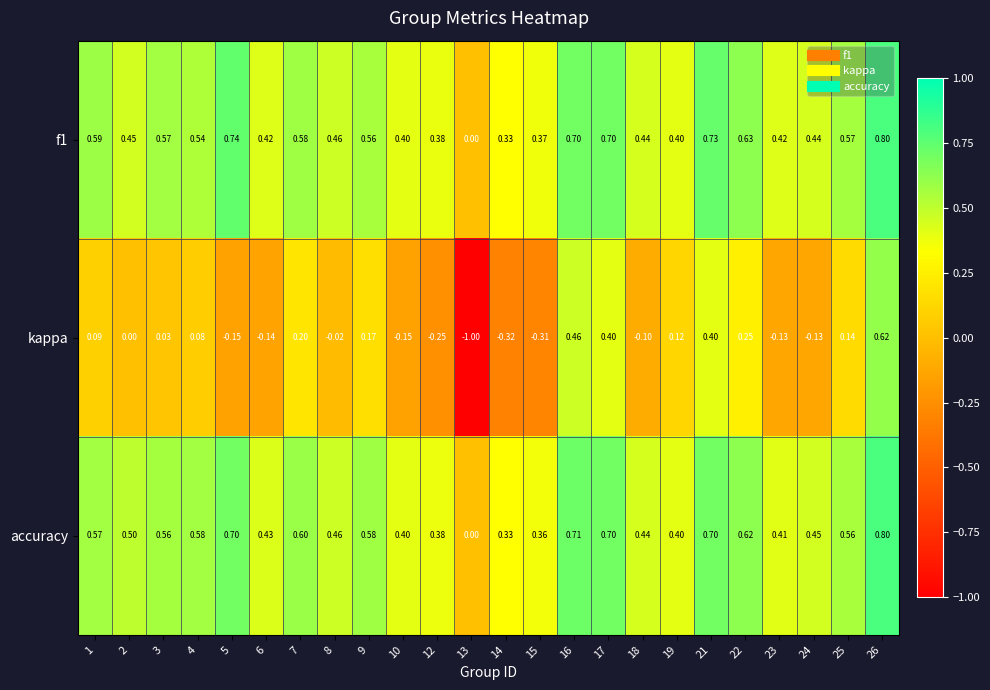

At which category is the sum across all series the highest?

26